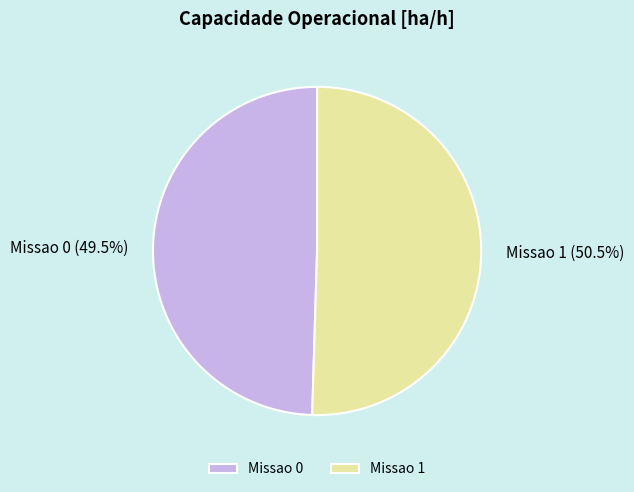

Combined, do Missao 0 and Missao 1 account for over 50%?

Yes